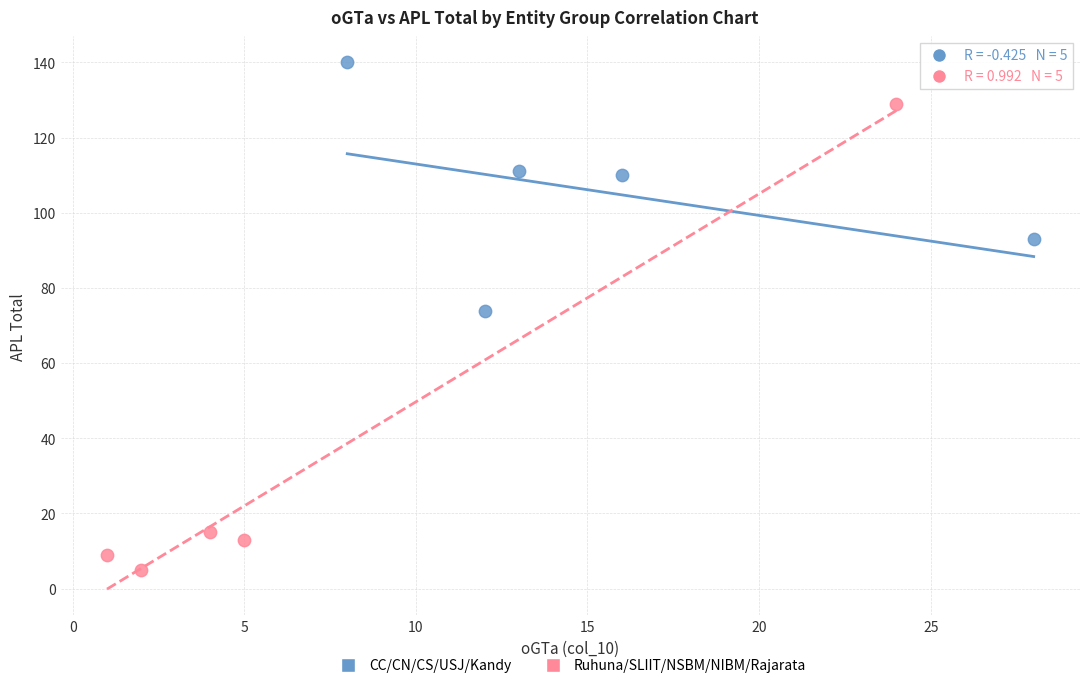

Which series has the widest spread of Y values?

Ruhuna/SLIIT/NSBM/NIBM/Rajarata